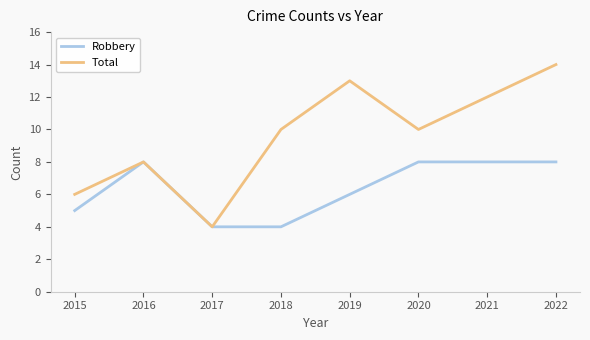

Is this an area chart (filled region under the line)?

No